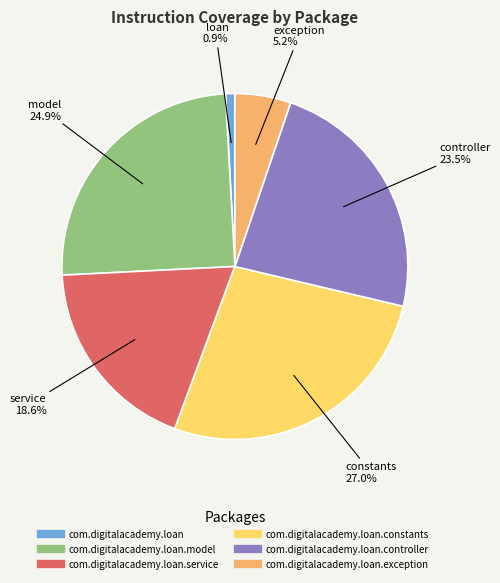

Is there any slice that represents more than half of the pie?

No